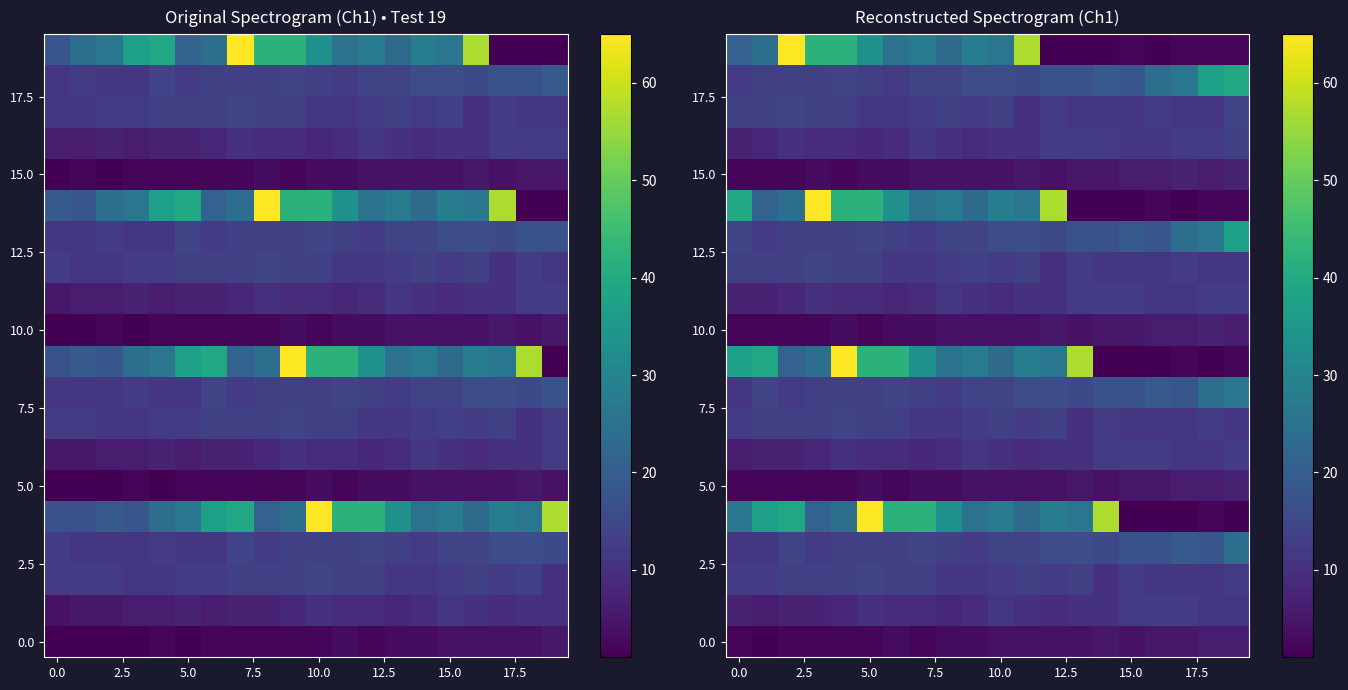

What is the greatest value displayed?

65